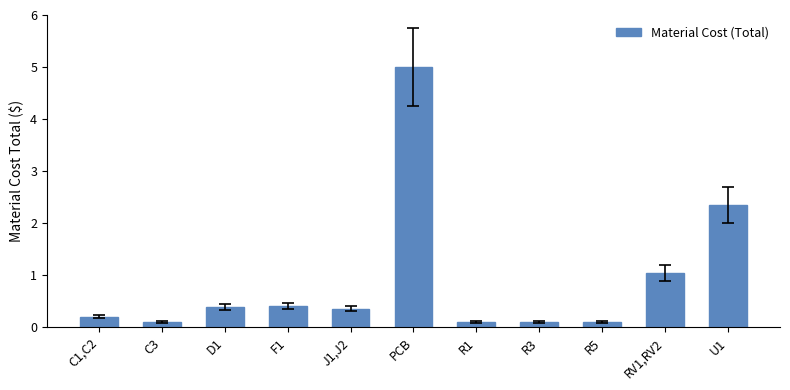

What is the sum of the values at R1 and R3?

0.2